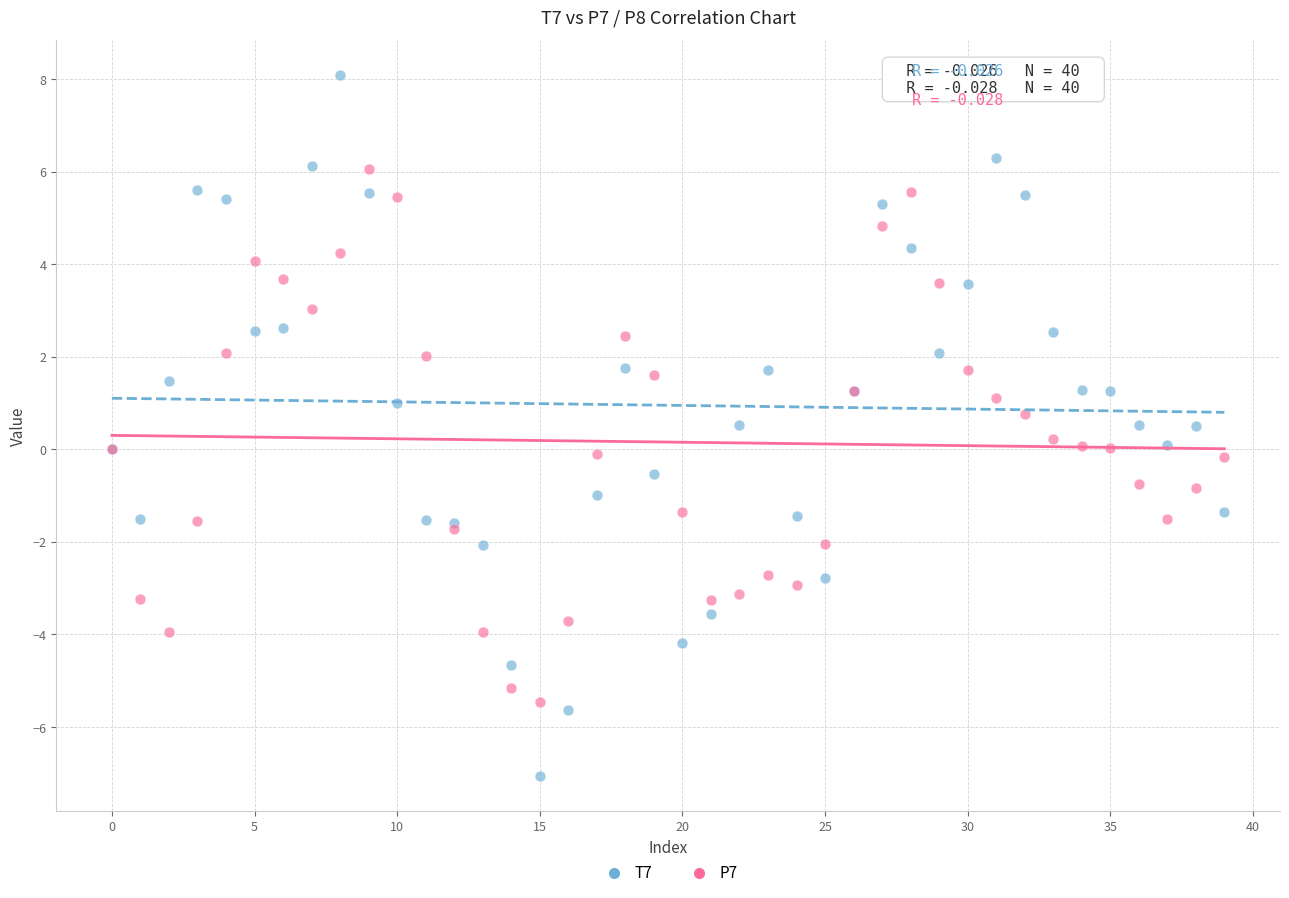

Which series contains the highest Y value?

T7